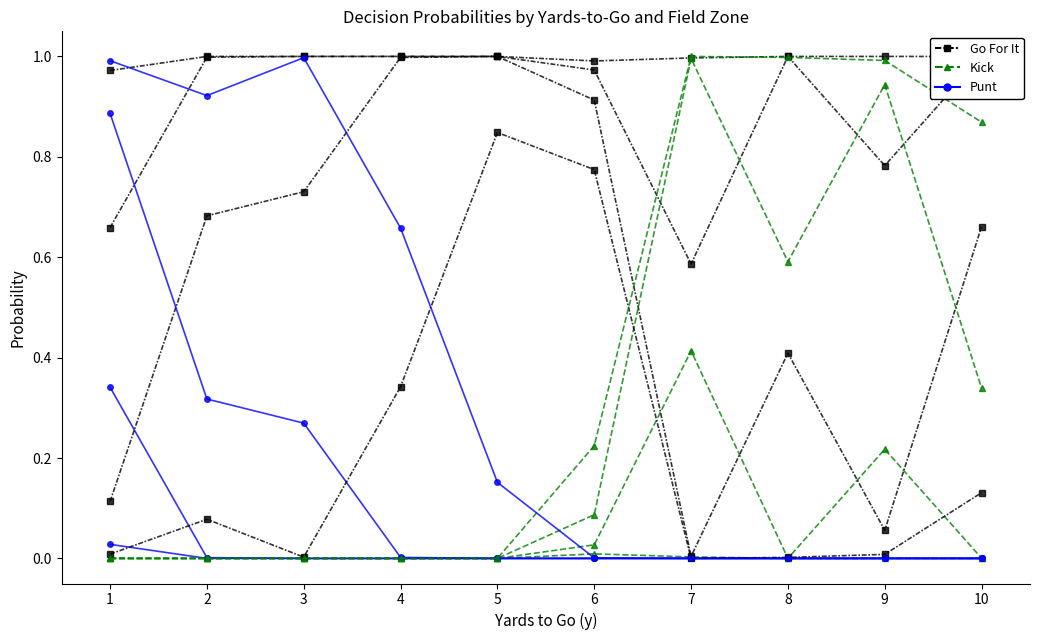

What is the sum of the Go For It (fzone=1) values at 2 and 8?

2.0